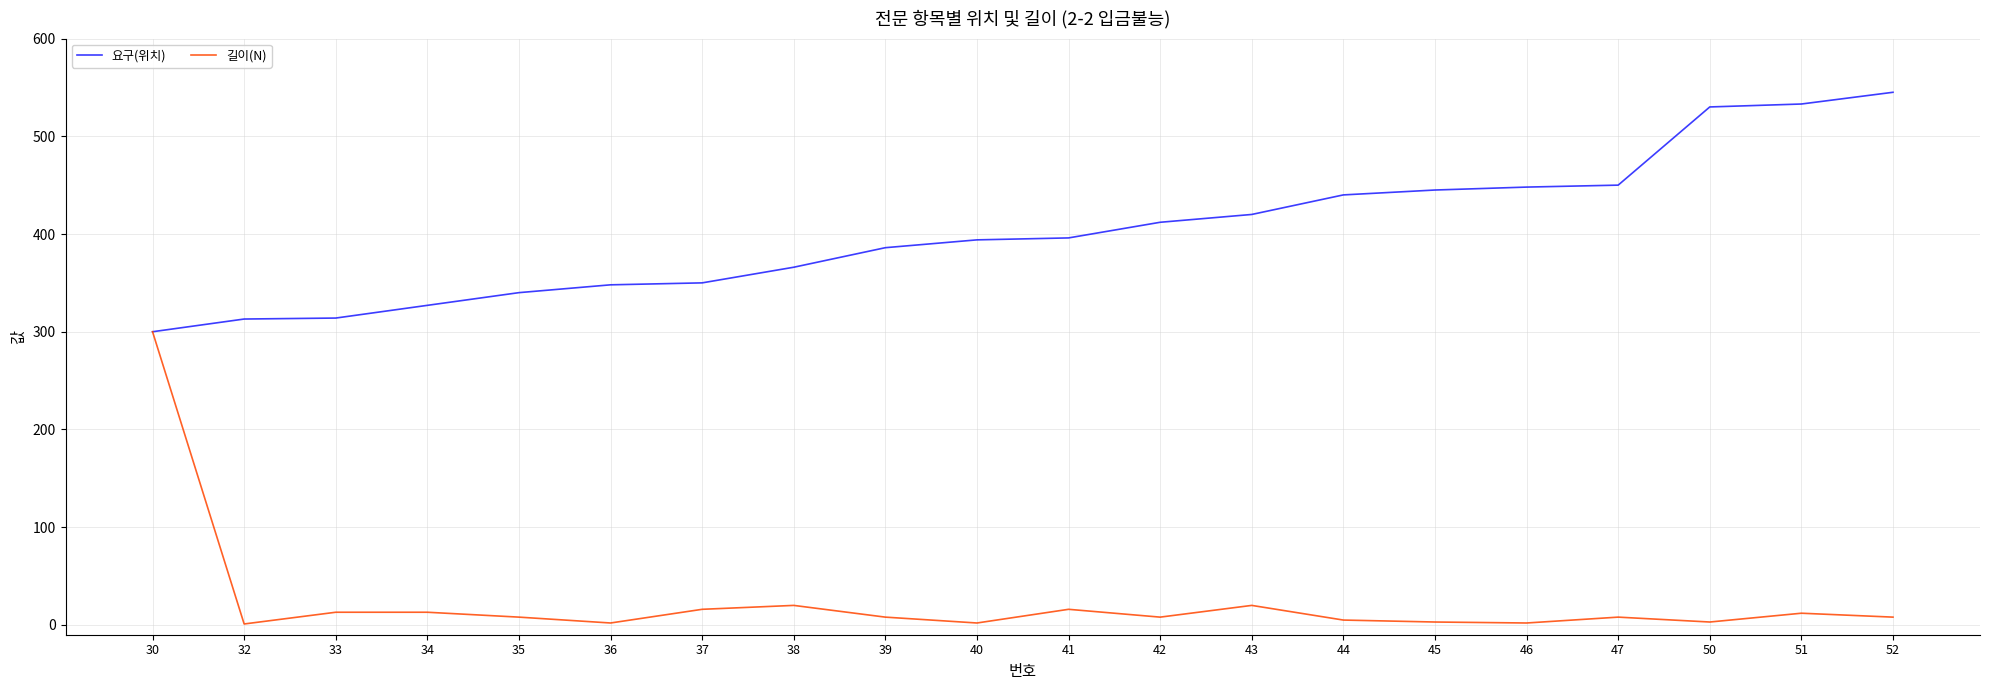

What is the spread (max minus min) of values at 46?

446